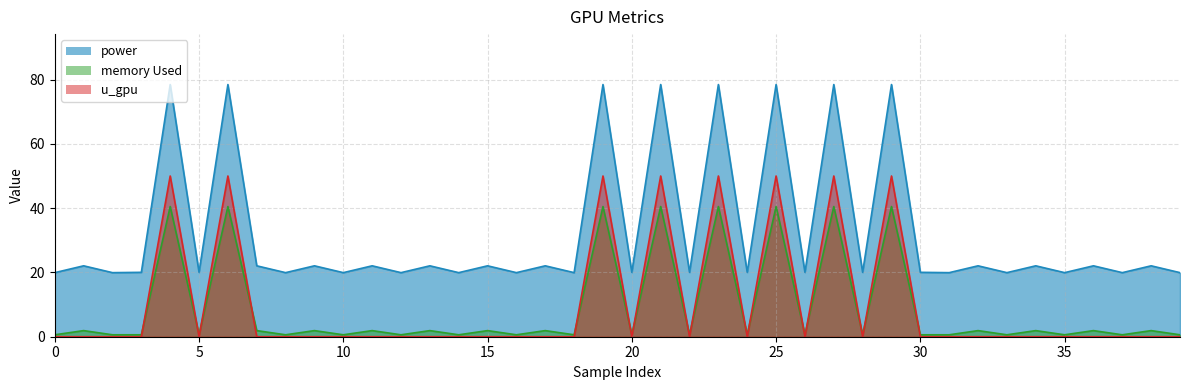

Between 13 and 30, which is larger?

13